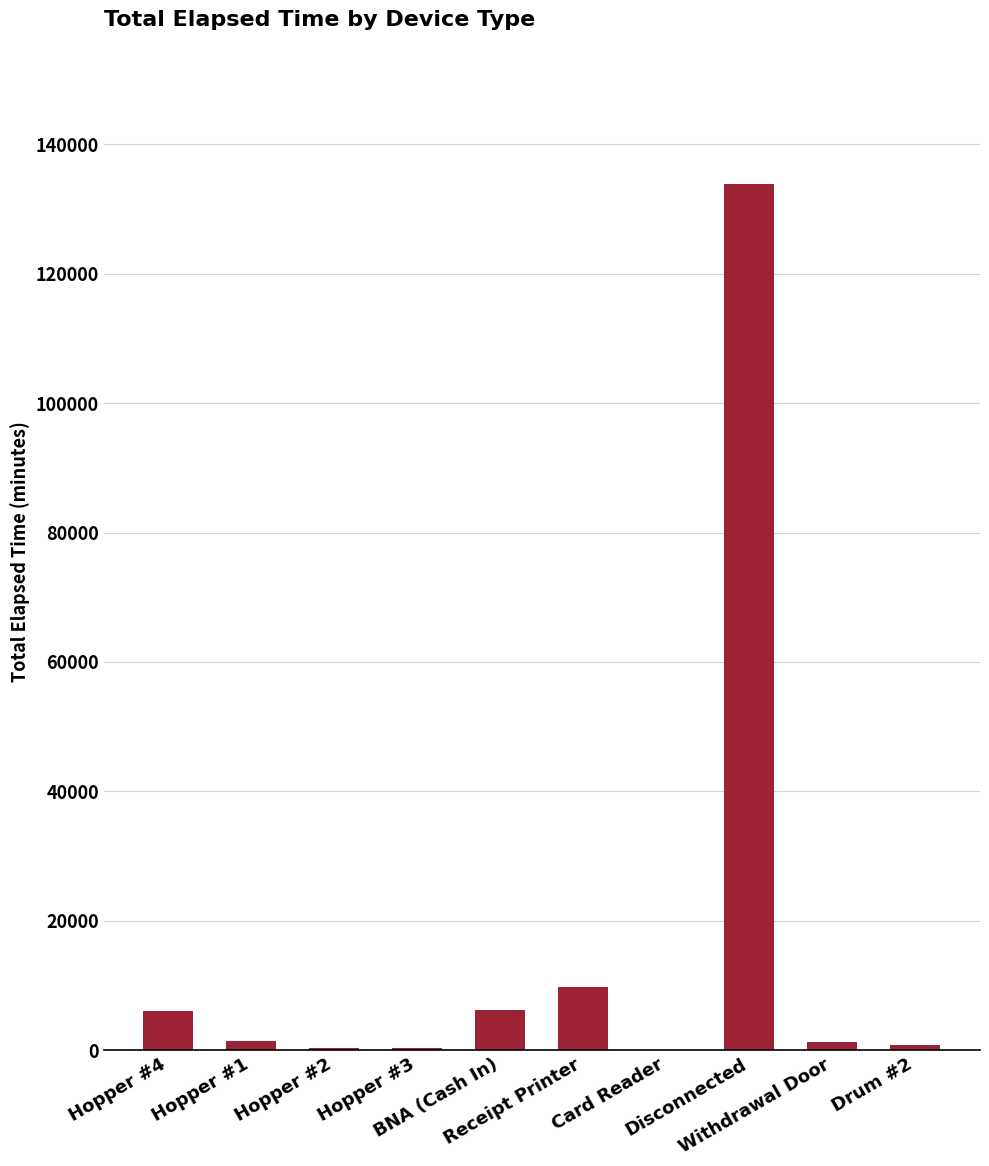

What is the greatest value displayed?

133875